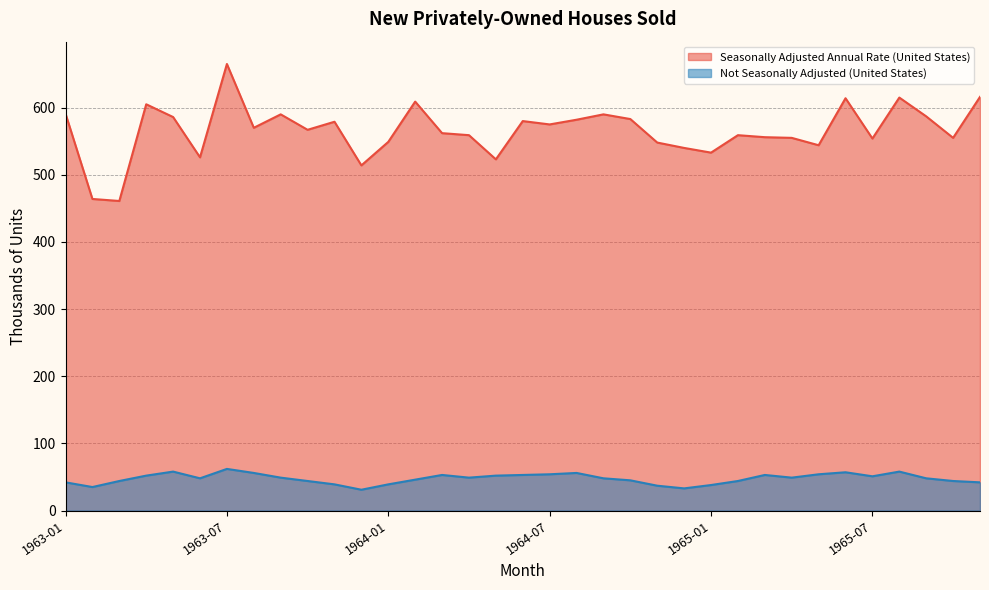

What is the label of the 28th point from the left?

1965-04